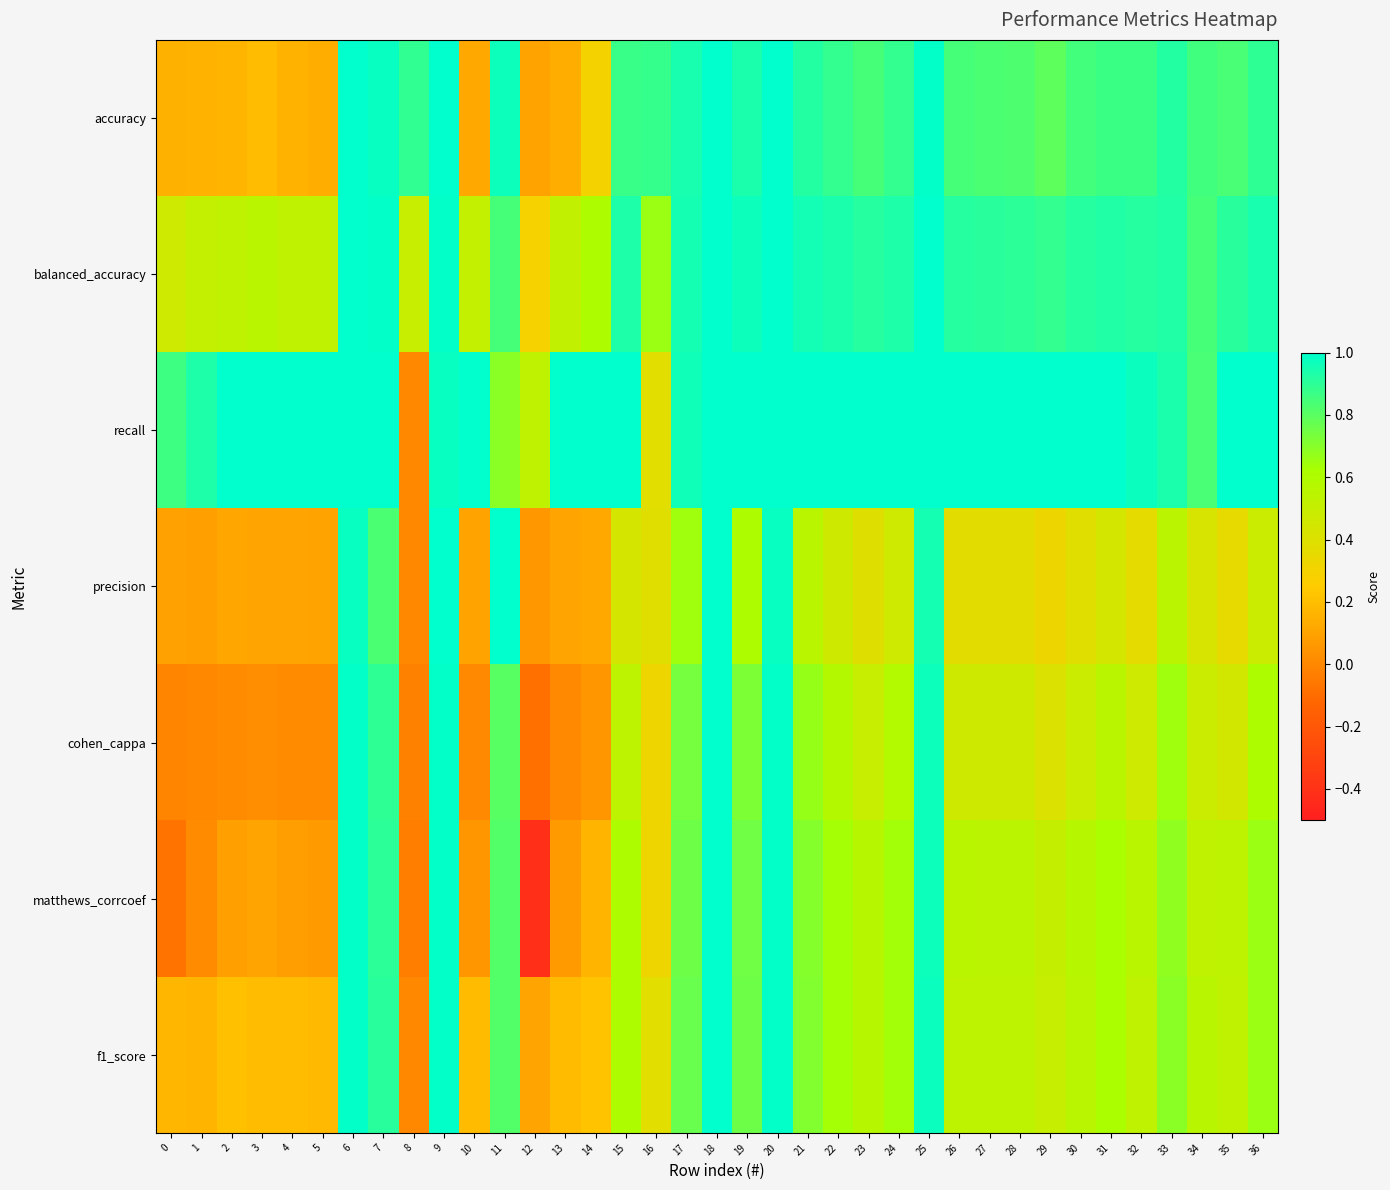

Reading left to right, transcribe all the data shown in this chart.

accuracy: 0=0.2	1=0.2	2=0.2	3=0.2	4=0.2	5=0.1	6=1.0	7=1.0	8=0.9	9=1.0	10=0.1	11=1.0	12=0.1	13=0.1	14=0.3	15=0.9	16=0.9	17=0.9	18=1.0	19=0.9	20=1.0	21=0.9	22=0.9	23=0.8	24=0.9	25=1.0	26=0.8	27=0.8	28=0.8	29=0.8	30=0.8	31=0.9	32=0.9	33=0.9	34=0.9	35=0.8	36=0.9
balanced_accuracy: 0=0.5	1=0.5	2=0.5	3=0.6	4=0.5	5=0.5	6=1.0	7=1.0	8=0.5	9=1.0	10=0.5	11=0.8	12=0.3	13=0.5	14=0.6	15=0.9	16=0.7	17=1.0	18=1.0	19=1.0	20=1.0	21=1.0	22=0.9	23=0.9	24=0.9	25=1.0	26=0.9	27=0.9	28=0.9	29=0.9	30=0.9	31=0.9	32=0.9	33=0.9	34=0.8	35=0.9	36=0.9
recall: 0=0.9	1=0.9	2=1.0	3=1.0	4=1.0	5=1.0	6=1.0	7=1.0	8=0.0	9=1.0	10=1.0	11=0.7	12=0.5	13=1.0	14=1.0	15=1.0	16=0.4	17=1.0	18=1.0	19=1.0	20=1.0	21=1.0	22=1.0	23=1.0	24=1.0	25=1.0	26=1.0	27=1.0	28=1.0	29=1.0	30=1.0	31=1.0	32=1.0	33=0.9	34=0.8	35=1.0	36=1.0
precision: 0=0.1	1=0.1	2=0.1	3=0.1	4=0.1	5=0.1	6=1.0	7=0.8	8=0.0	9=1.0	10=0.1	11=1.0	12=0.1	13=0.1	14=0.1	15=0.4	16=0.4	17=0.6	18=1.0	19=0.6	20=1.0	21=0.5	22=0.5	23=0.4	24=0.5	25=0.9	26=0.4	27=0.4	28=0.4	29=0.3	30=0.4	31=0.4	32=0.4	33=0.5	34=0.4	35=0.4	36=0.5
cohen_cappa: 0=-0.0	1=0.0	2=0.0	3=0.0	4=0.0	5=0.0	6=1.0	7=0.9	8=-0.0	9=1.0	10=0.0	11=0.8	12=-0.1	13=0.0	14=0.1	15=0.5	16=0.3	17=0.7	18=1.0	19=0.7	20=1.0	21=0.7	22=0.6	23=0.5	24=0.6	25=1.0	26=0.5	27=0.5	28=0.5	29=0.4	30=0.5	31=0.5	32=0.5	33=0.6	34=0.5	35=0.5	36=0.6
matthews_corrcoef: 0=-0.1	1=0.0	2=0.1	3=0.1	4=0.1	5=0.1	6=1.0	7=0.9	8=-0.0	9=1.0	10=0.1	11=0.8	12=-0.4	13=0.1	14=0.2	15=0.6	16=0.3	17=0.8	18=1.0	19=0.8	20=1.0	21=0.7	22=0.6	23=0.6	24=0.6	25=1.0	26=0.6	27=0.5	28=0.5	29=0.5	30=0.6	31=0.6	32=0.5	33=0.7	34=0.5	35=0.5	36=0.7
f1_score: 0=0.2	1=0.2	2=0.2	3=0.2	4=0.2	5=0.2	6=1.0	7=0.9	8=0.0	9=1.0	10=0.2	11=0.8	12=0.1	13=0.2	14=0.2	15=0.6	16=0.4	17=0.8	18=1.0	19=0.8	20=1.0	21=0.7	22=0.6	23=0.6	24=0.6	25=1.0	26=0.5	27=0.5	28=0.5	29=0.5	30=0.6	31=0.6	32=0.5	33=0.7	34=0.6	35=0.5	36=0.7